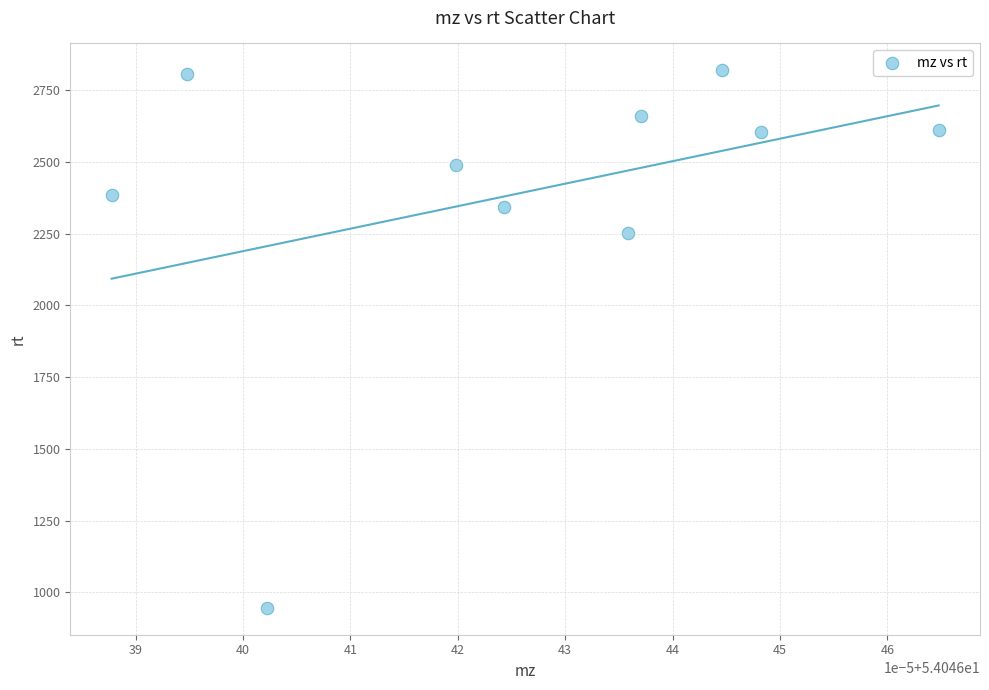

What is the average Y value?

2392.3